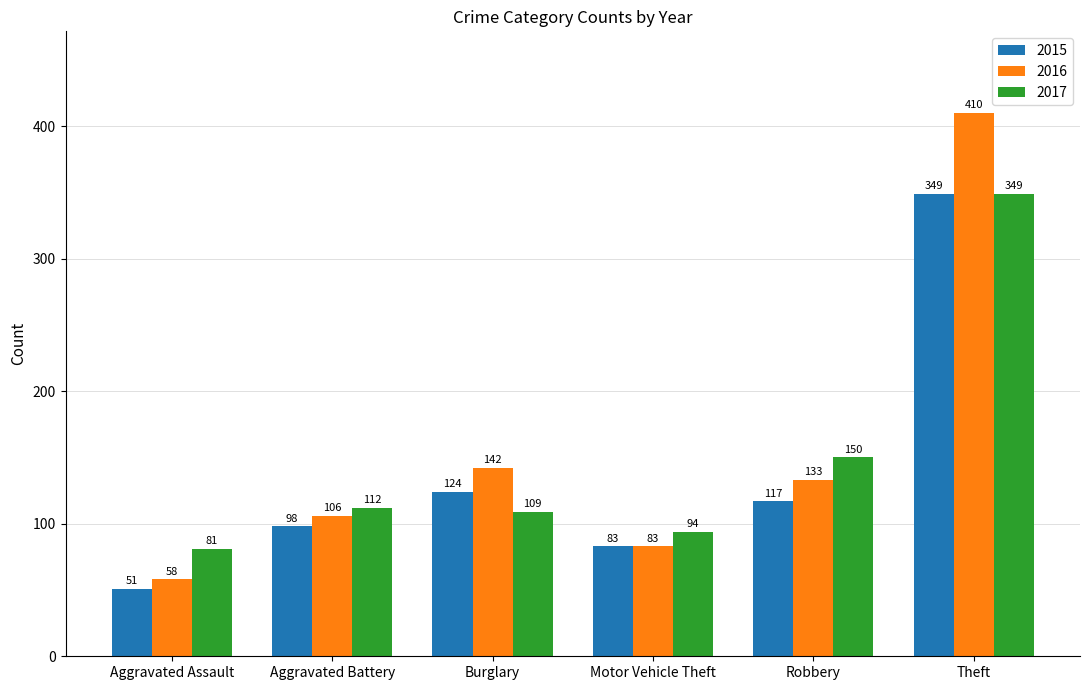

The value of 2016 at Aggravated Assault is 58. True or false?

True